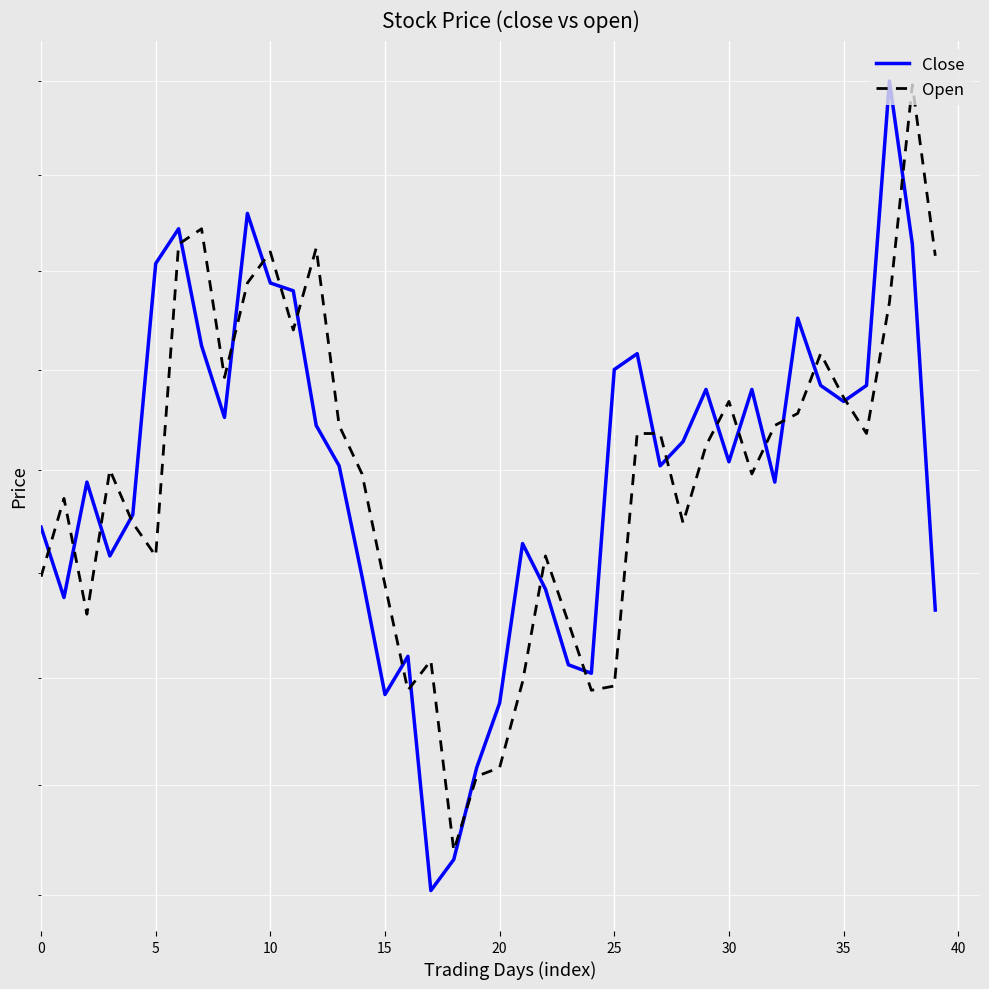

Which label corresponds to the smallest value in the chart?

17